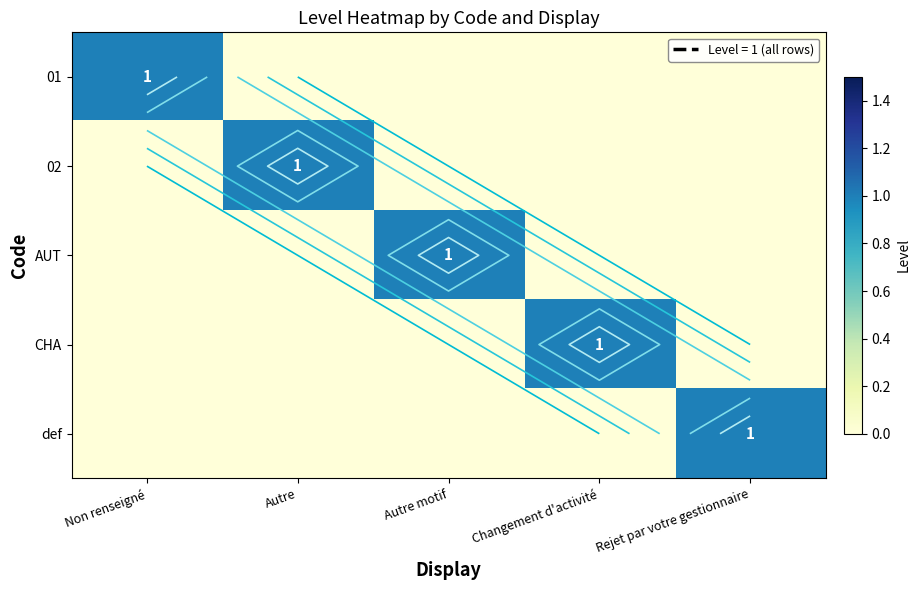

What is the sum of all 02 values?

1